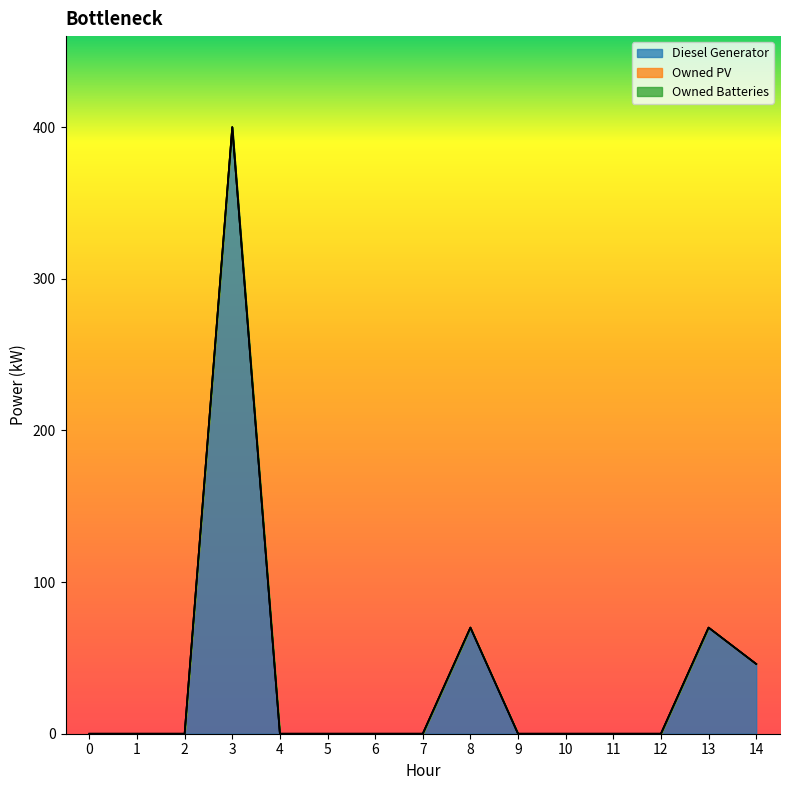

Reading right to left, transcribe all the data shown in this chart.

Diesel Generator: 14=46	13=70	12=0	11=0	10=0	9=0	8=70	7=0	6=0	5=0	4=0	3=400	2=0	1=0	0=0
Owned PV: 14=0	13=0	12=0	11=0	10=0	9=0	8=0	7=0	6=0	5=0	4=0	3=0	2=0	1=0	0=0
Owned Batteries: 14=0	13=0	12=0	11=0	10=0	9=0	8=0	7=0	6=0	5=0	4=0	3=0	2=0	1=0	0=0